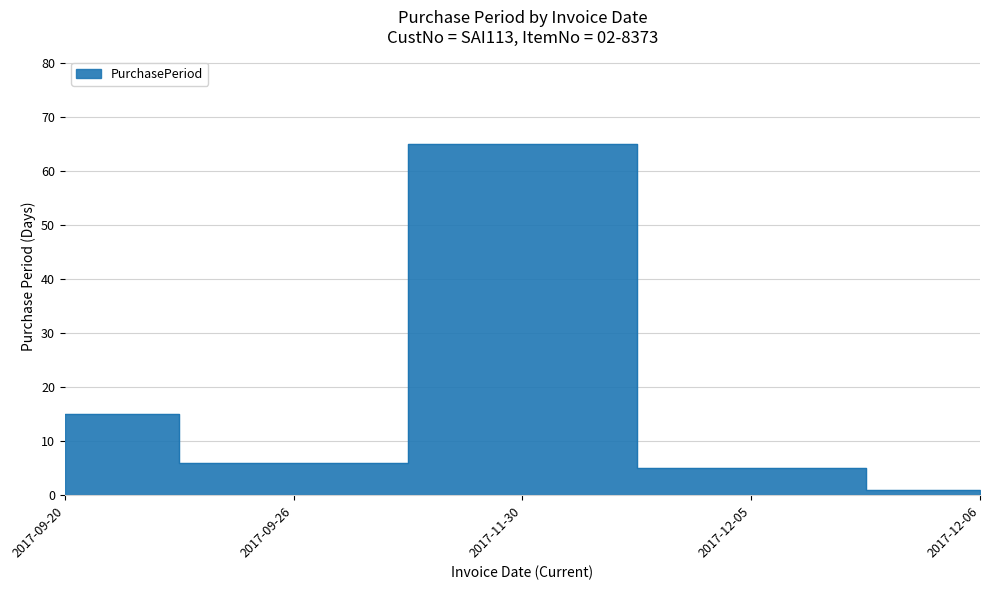

Reading right to left, what are all the values shown in this chart?

2017-12-06=1	2017-12-05=5	2017-11-30=65	2017-09-26=6	2017-09-20=15